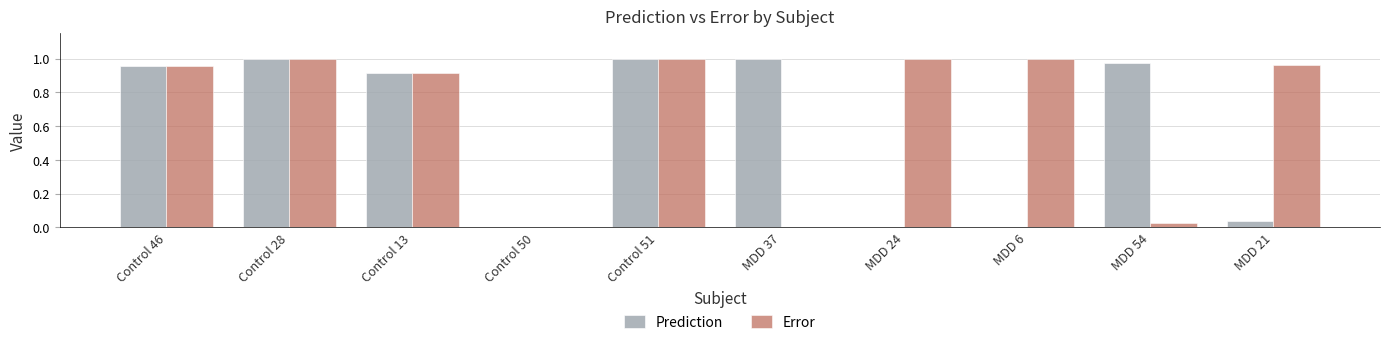

What are all the series names shown in the legend?

Prediction, Error